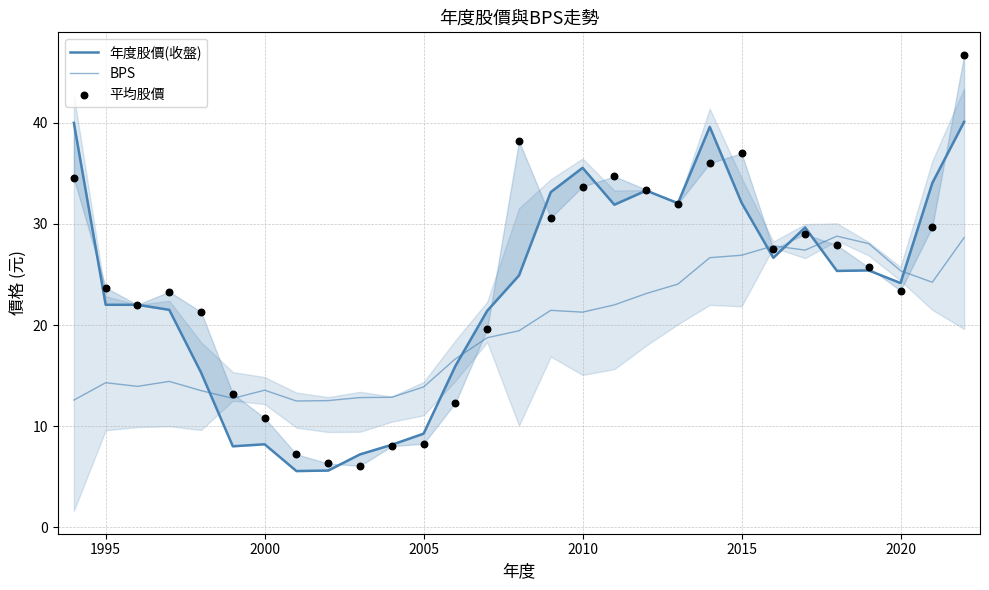

What are all the series names shown in the legend?

年度股價(收盤), BPS, 平均股價